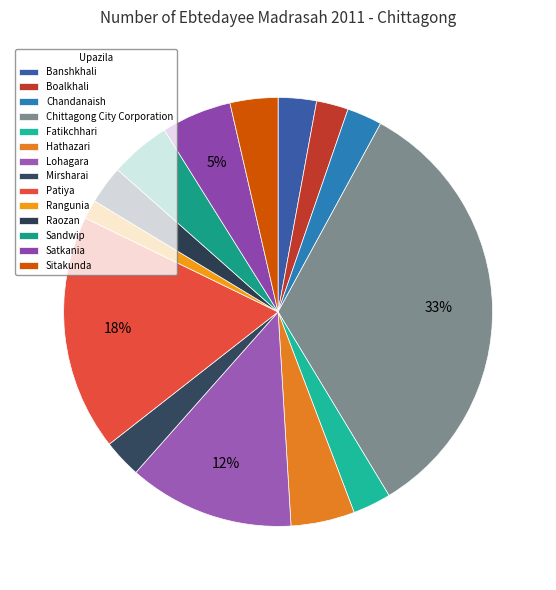

To the nearest percent, what percentage of the pie is Patiya?

18%